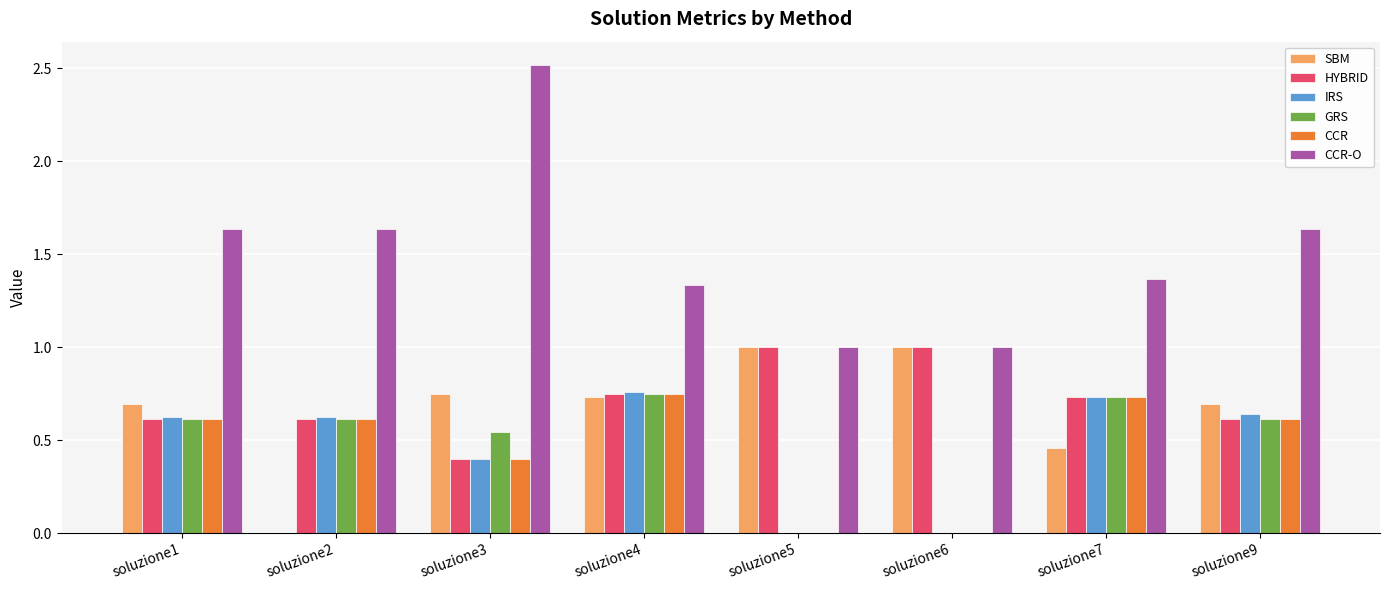

Which category has the highest value across all series?

soluzione3